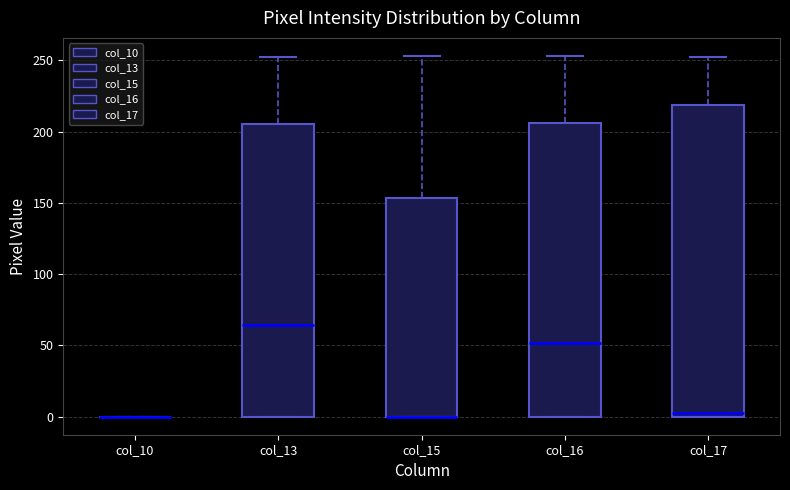

Reading left to right, read every box against the y-axis: the position of its median line, the range the box covers, and the ends of its whiskers. The values are not printed on the chart, so give them approximately, as read against the axis.

col_10: box collapsed to a line at 0, whiskers 0 to 0
col_13: median 65, box 0 to 205, whiskers 0 to 250
col_15: median 0 (drawn on the box's lower edge), box 0 to 155, whiskers 0 to 255
col_16: median 50, box 0 to 205, whiskers 0 to 255
col_17: median 5, box 0 to 220, whiskers 0 to 250